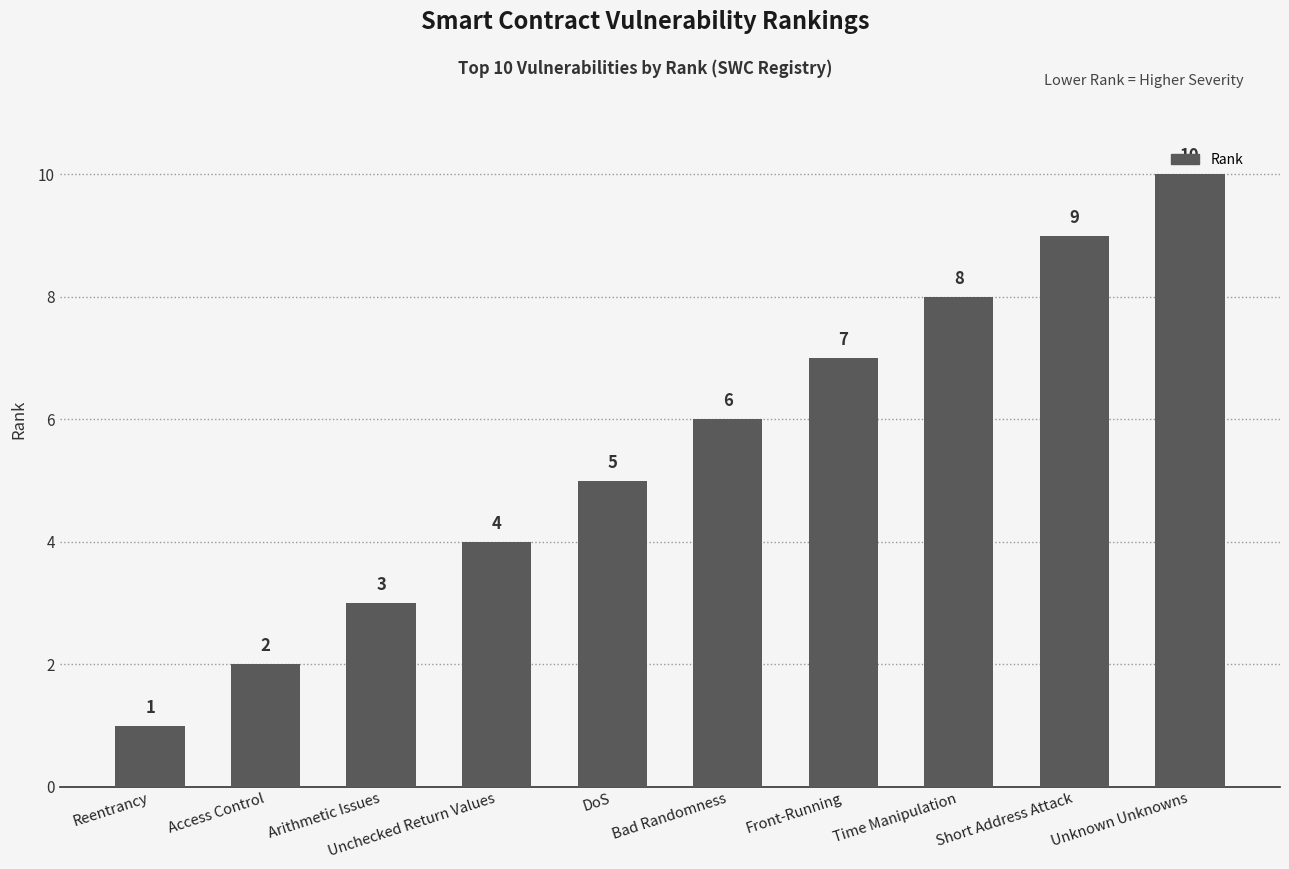

How many data points are less than 6?

5